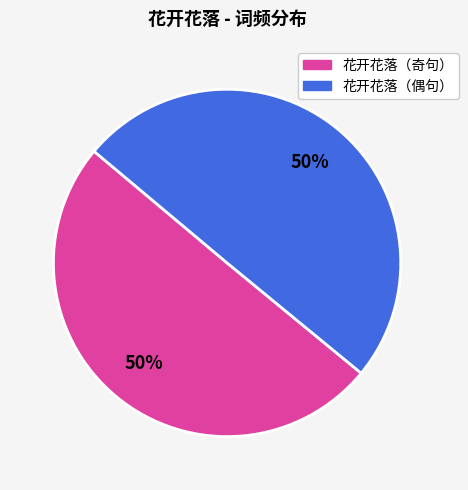

What percentage is the 花开花落（偶句） slice, to the nearest percent?

50%